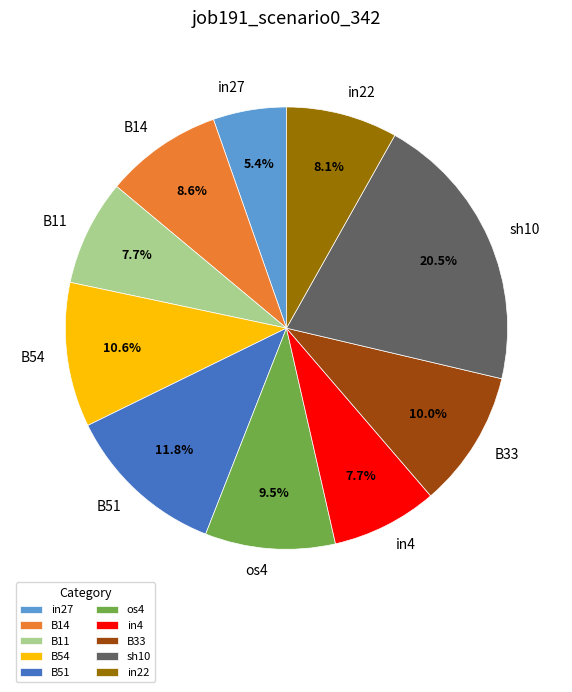

What is the smallest slice in the pie chart?

in27